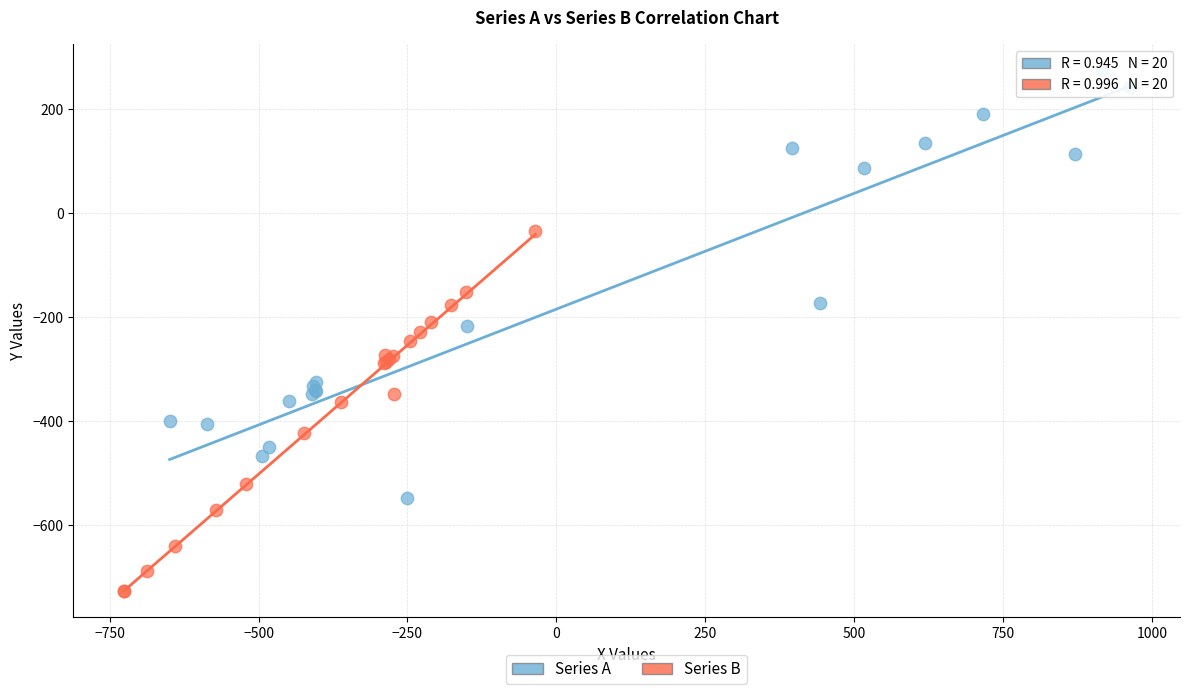

Which series has the widest spread of Y values?

Series A